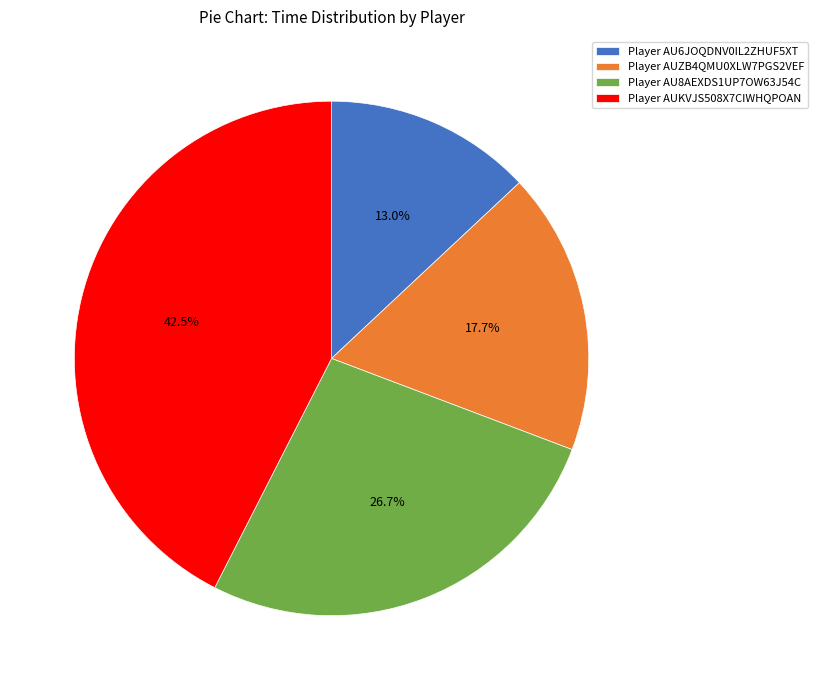

What is the ratio of the value at Player AU6JOQDNV0IL2ZHUF5XT to the value at Player AUKVJS508X7CIWHQPOAN?

0.3